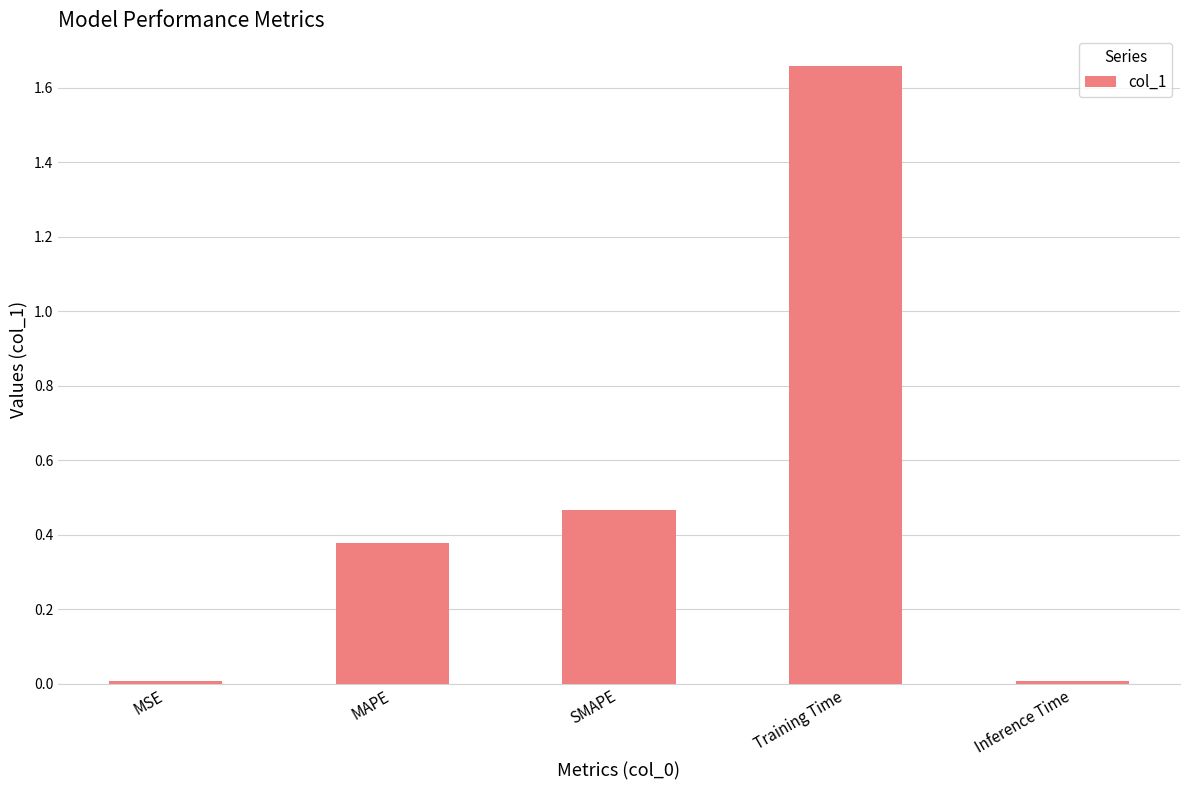

True or false: the data shows 0.1 at MAPE.

False